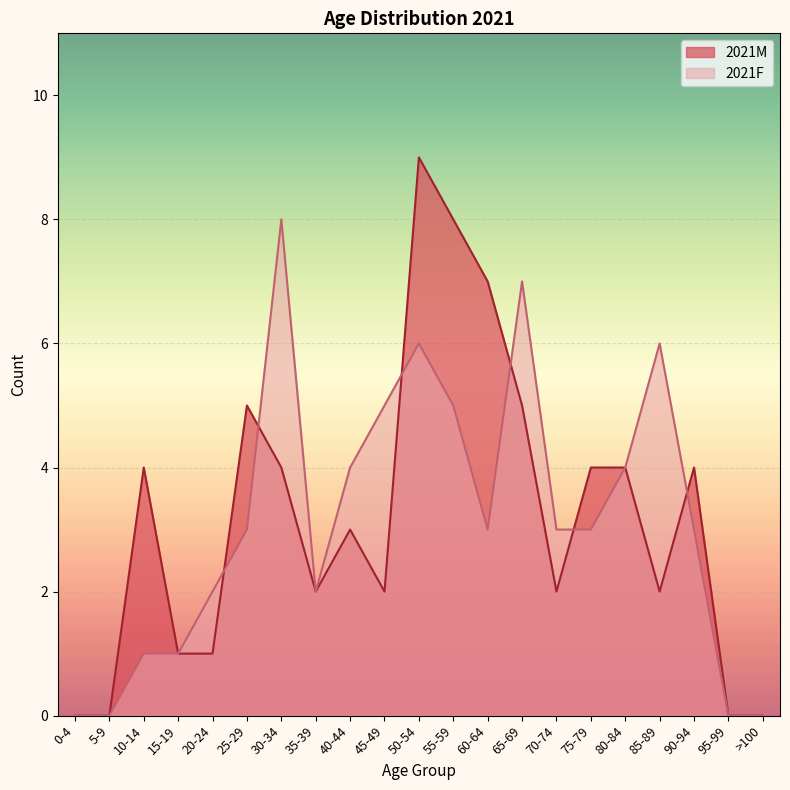

True or false: 2021M has a value of 3 at 85-89.

False